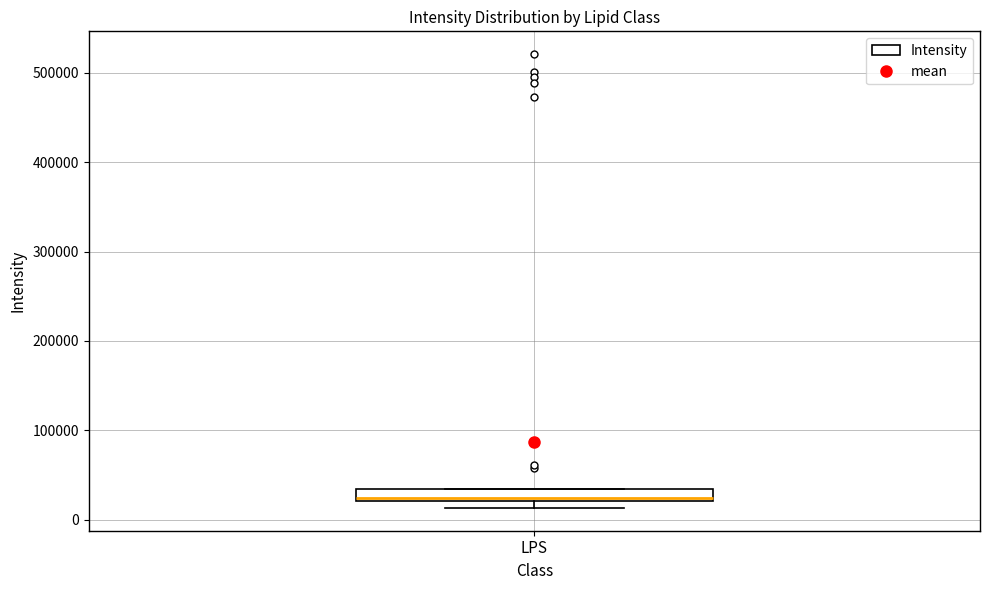

Where is the upper edge of the box for LPS on the y-axis? The values are not printed on the chart, so give them approximately, as read against the axis.

30000